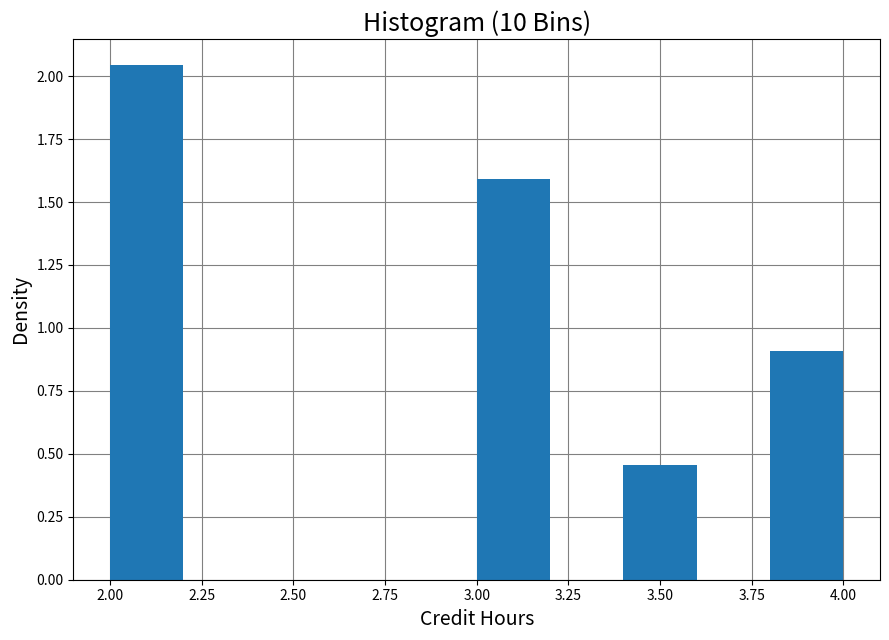

Reading left to right, transcribe this chart: for each bar, give the range it covers on the x-axis and its height. The values are not printed on the chart, so give them approximately, as read against the axis.

2.0 to 2.2: 2.05
2.2 to 2.4: 0
2.4 to 2.6: 0
2.6 to 2.8: 0
2.8 to 3.0: 0
3.0 to 3.2: 1.60
3.2 to 3.4: 0
3.4 to 3.6: 0.45
3.6 to 3.8: 0
3.8 to 4.0: 0.90